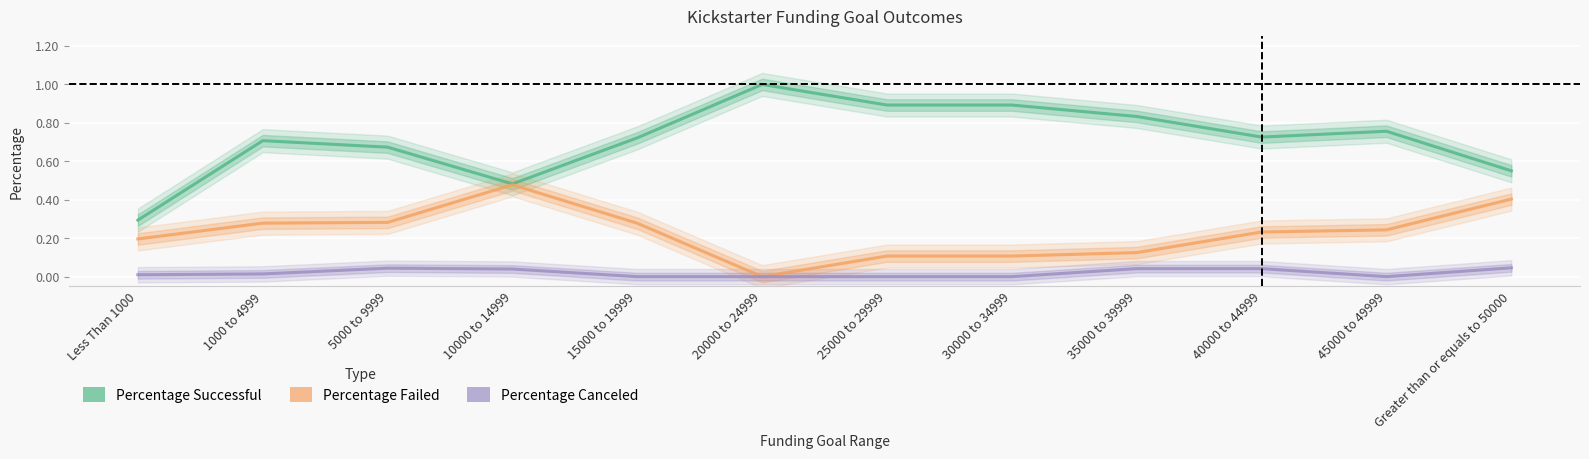

True or false: Percentage Canceled and Percentage Failed cross at least once.

False